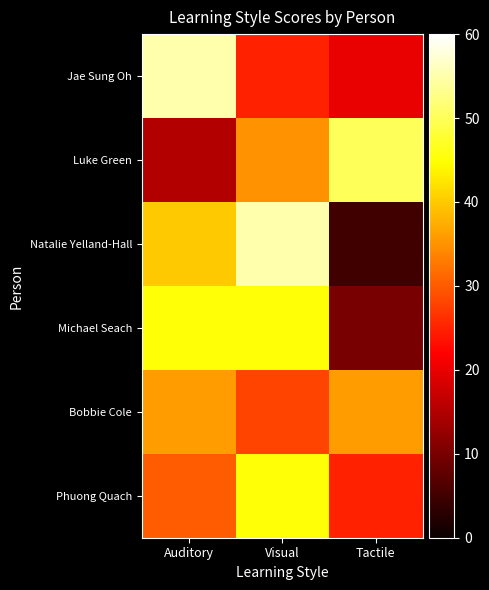

Reading left to right, what are all the values shown in this chart?

Jae Sung Oh: Auditory=55	Visual=25	Tactile=20
Luke Green: Auditory=15	Visual=35	Tactile=50
Natalie Yelland-Hall: Auditory=40	Visual=55	Tactile=5
Michael Seach: Auditory=45	Visual=45	Tactile=10
Bobbie Cole: Auditory=36	Visual=28	Tactile=36
Phuong Quach: Auditory=30	Visual=45	Tactile=25